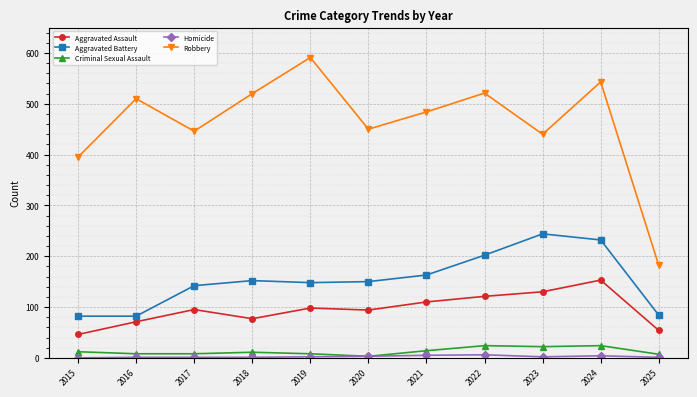

At which category is the sum across all series the highest?

2024